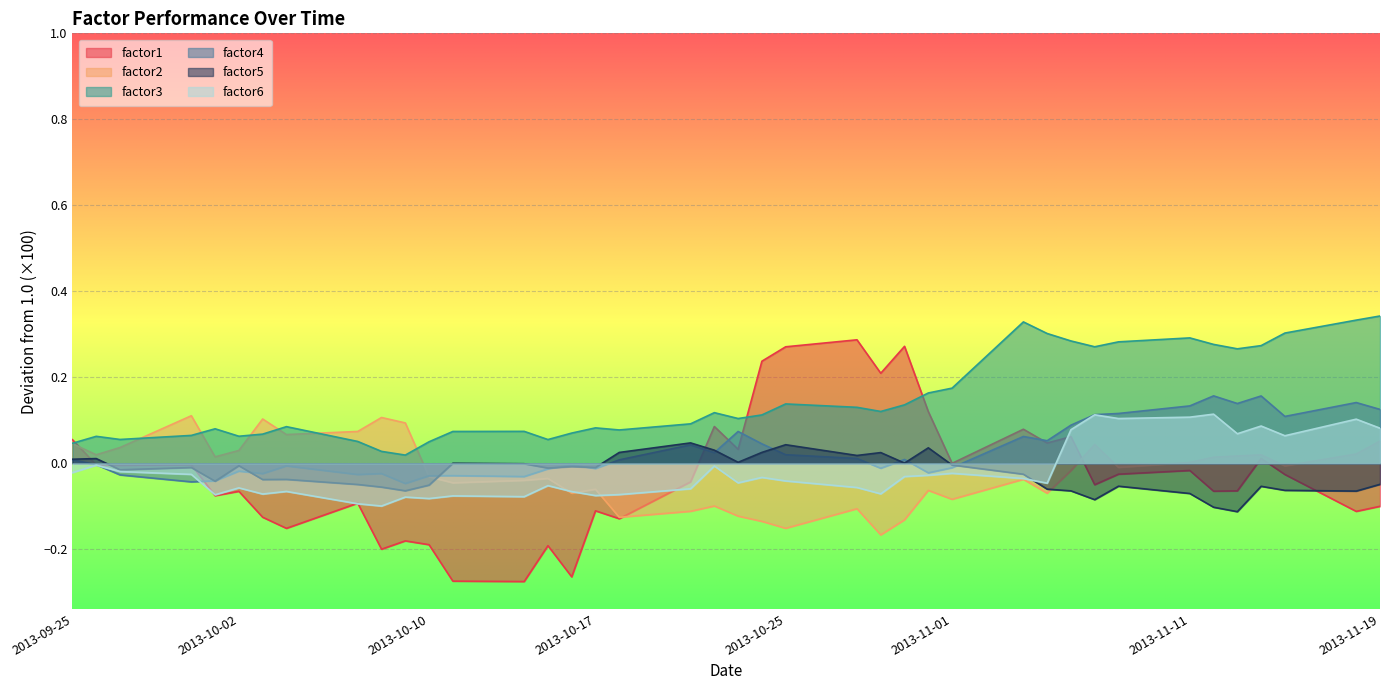

Where is the first local maximum for factor4?

2013-10-02